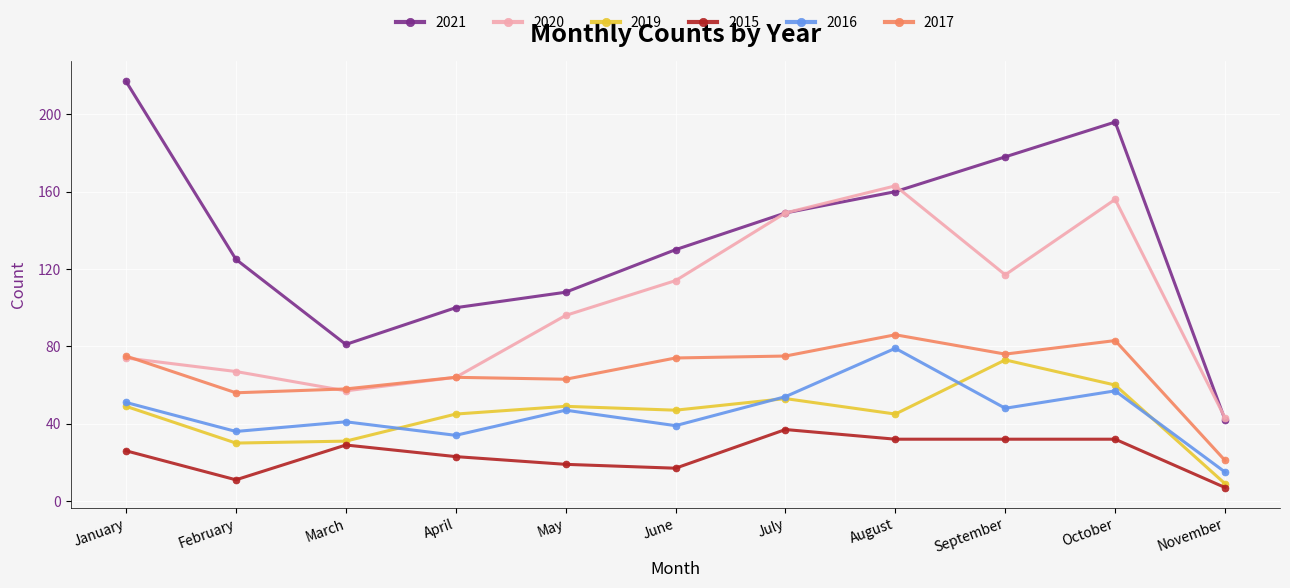

Rank the series by their maximum value, from lowest to highest.

2015, 2019, 2016, 2017, 2020, 2021